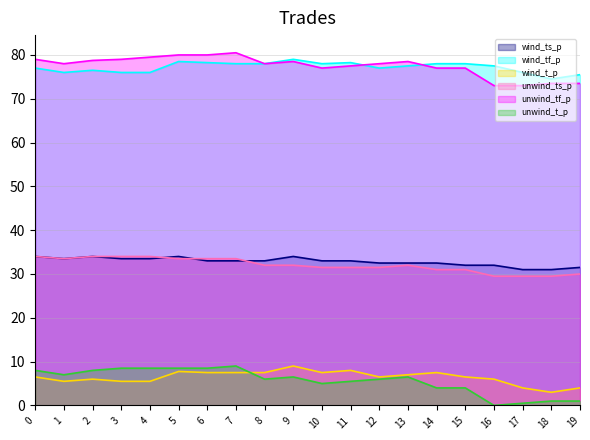

Which series changed the most between 9 and 13?

wind_t_p